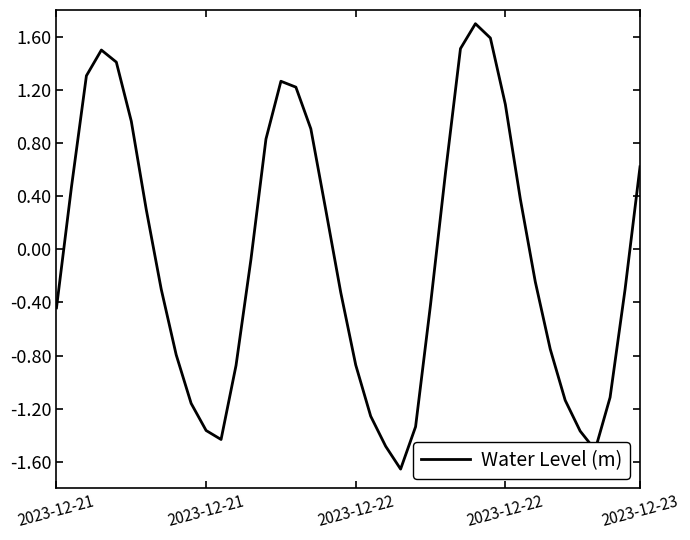

What is the maximum value shown in the chart?

1.7